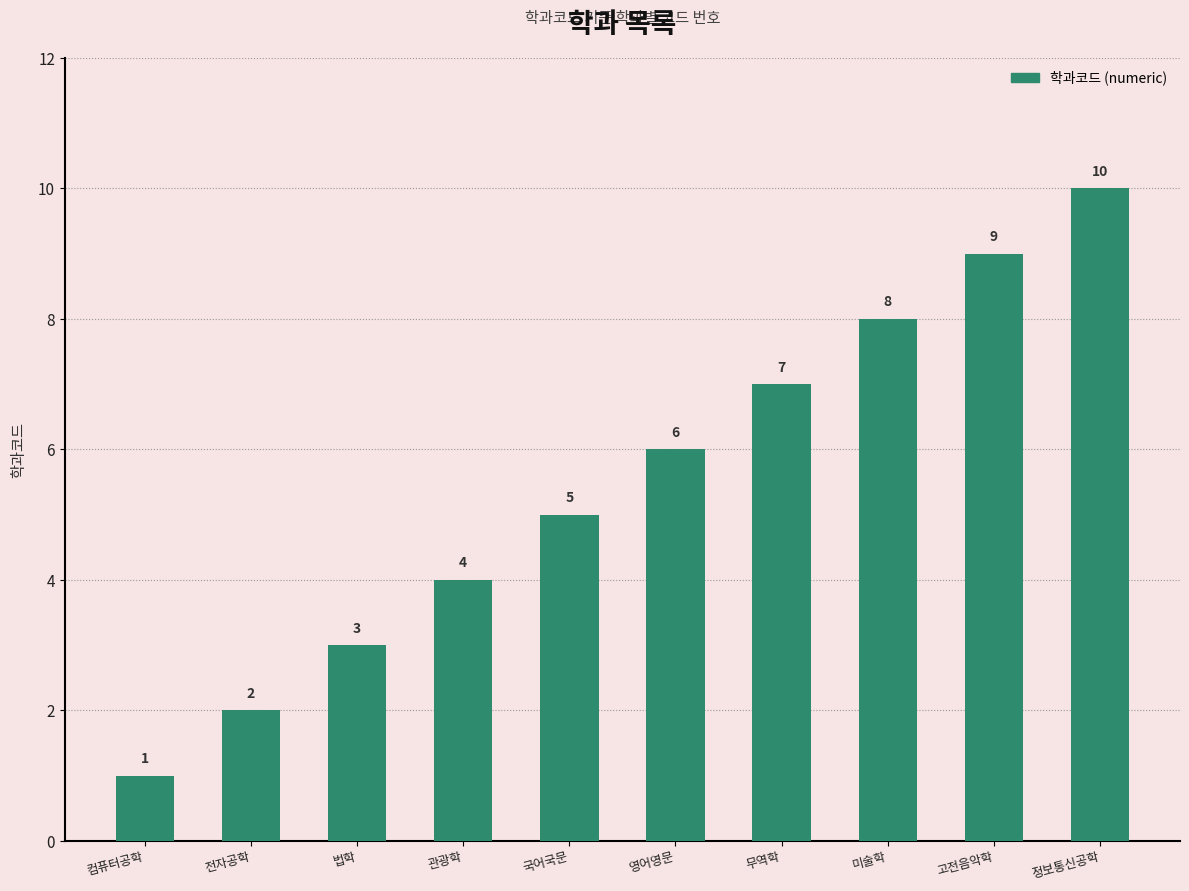

What is the difference between the maximum and minimum values?

9